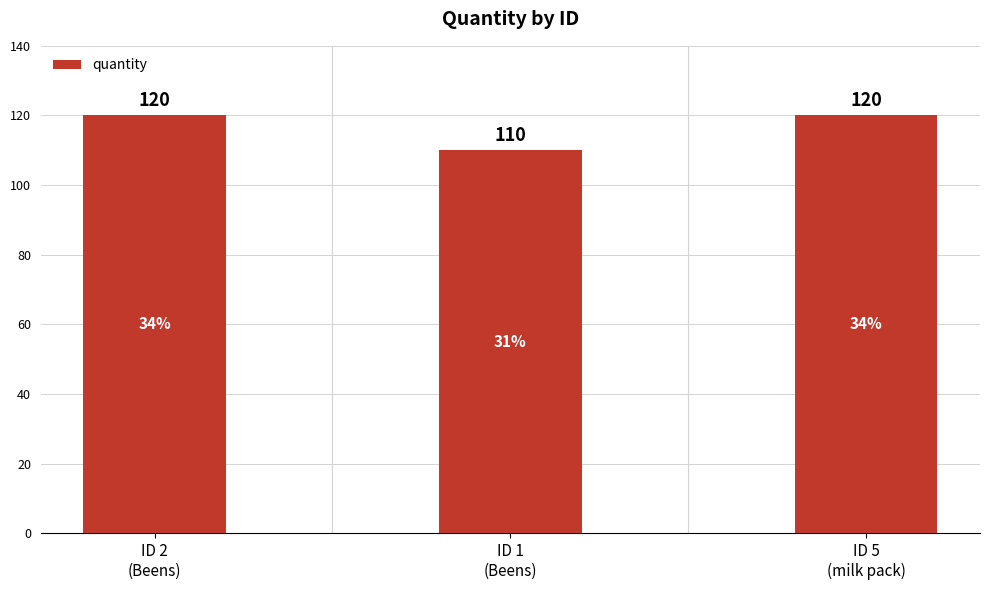

What is the average value?

117